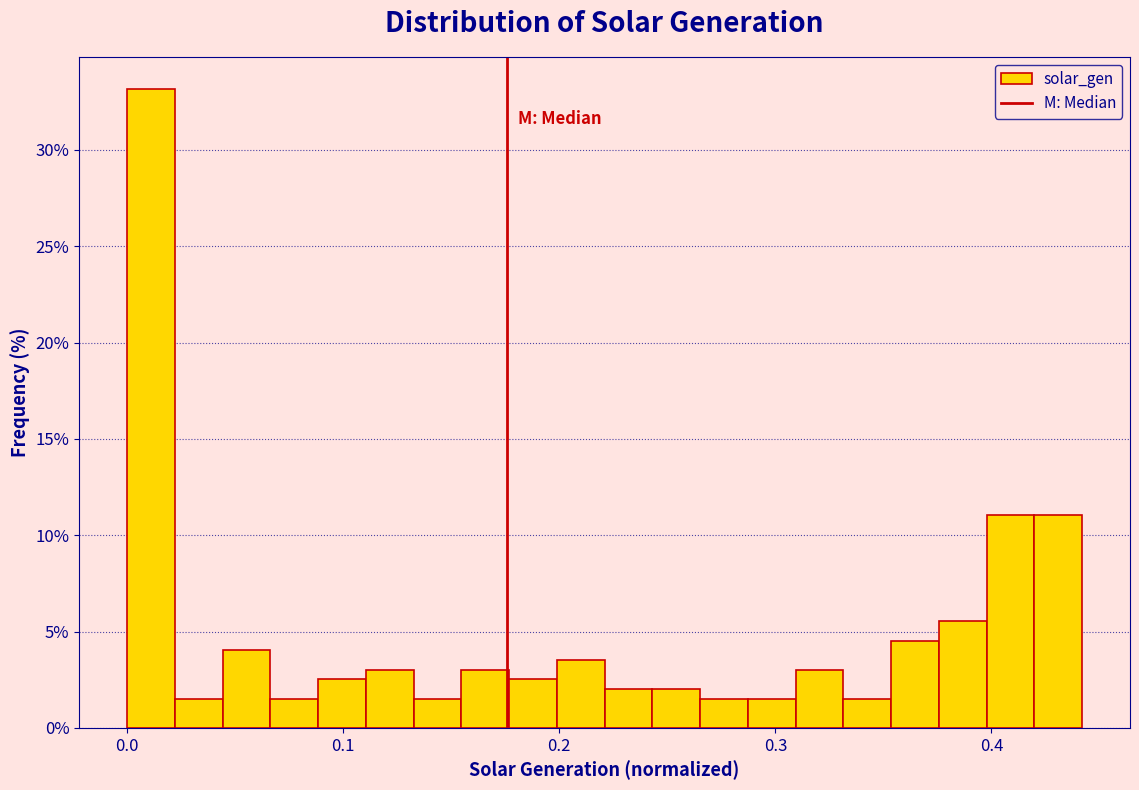

Around what value on the x-axis is the tallest bar? Give the approximate position of its centre, as read against the axis.

0.01